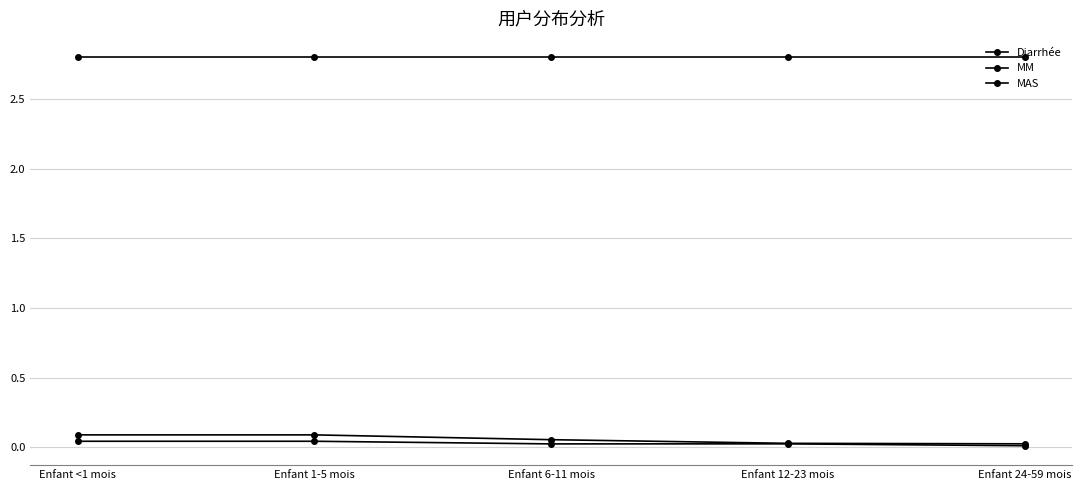

Is this an area chart (filled region under the line)?

No